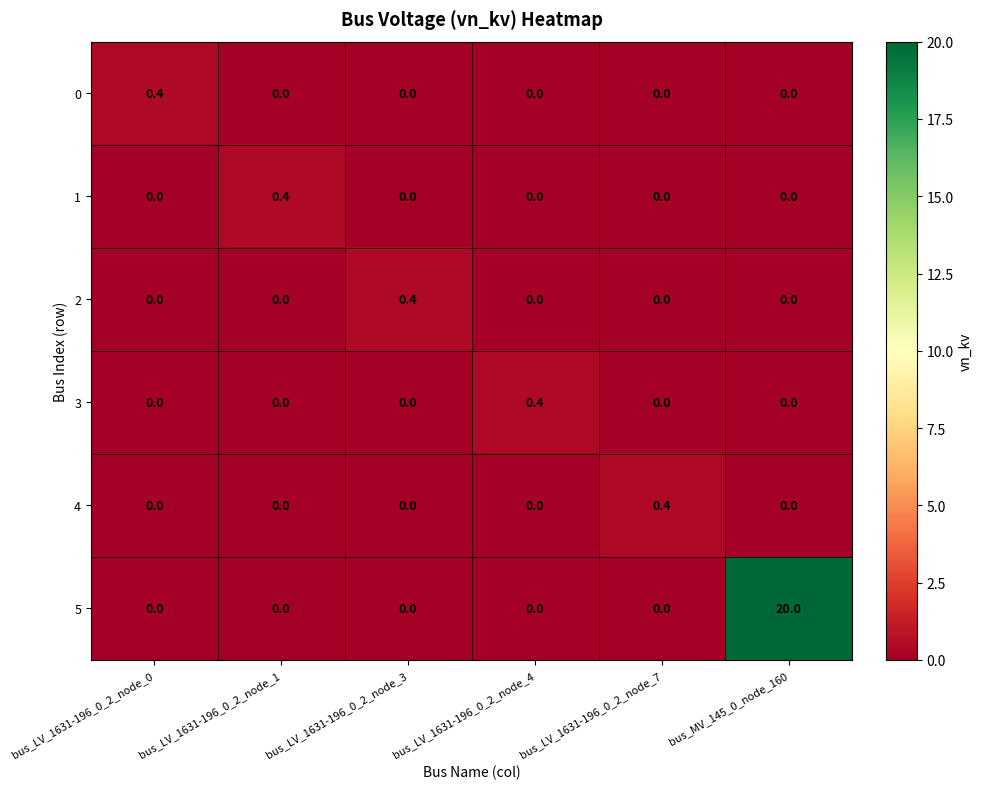

Which series has the largest total across all categories?

5